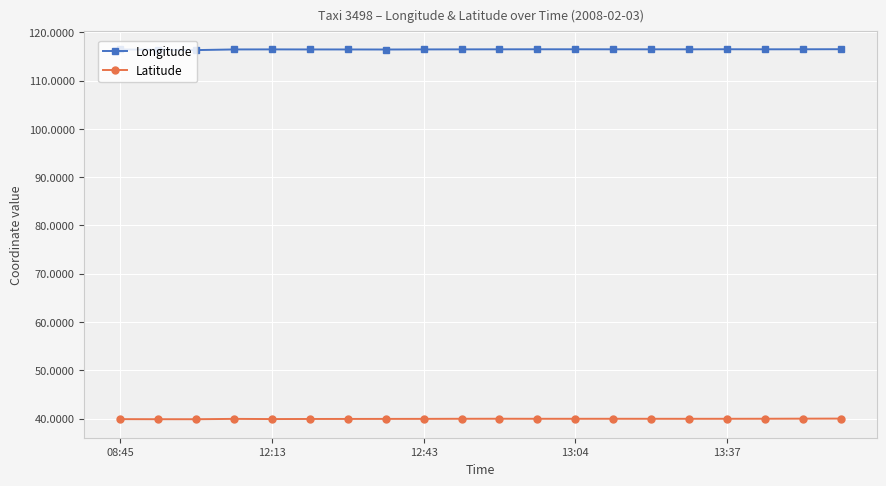

Rank the series by their average value, from lowest to highest.

Latitude, Longitude